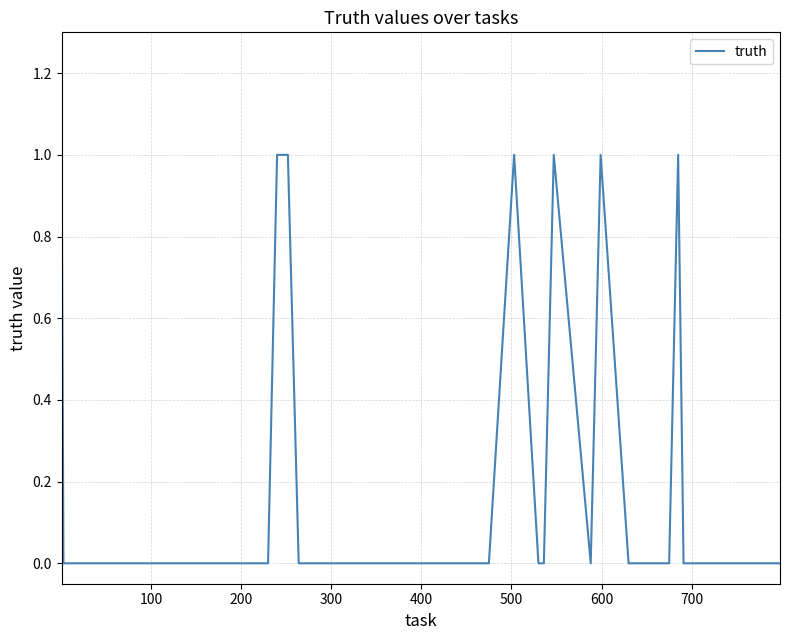

What is the maximum value shown in the chart?

1